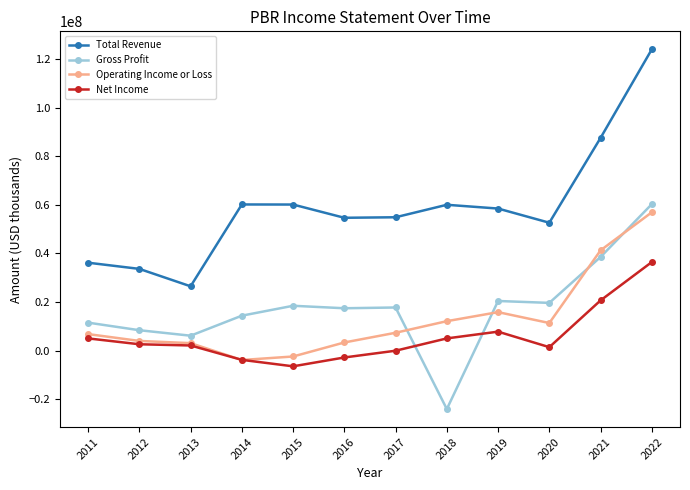

Which series has the largest range (max minus min)?

Total Revenue